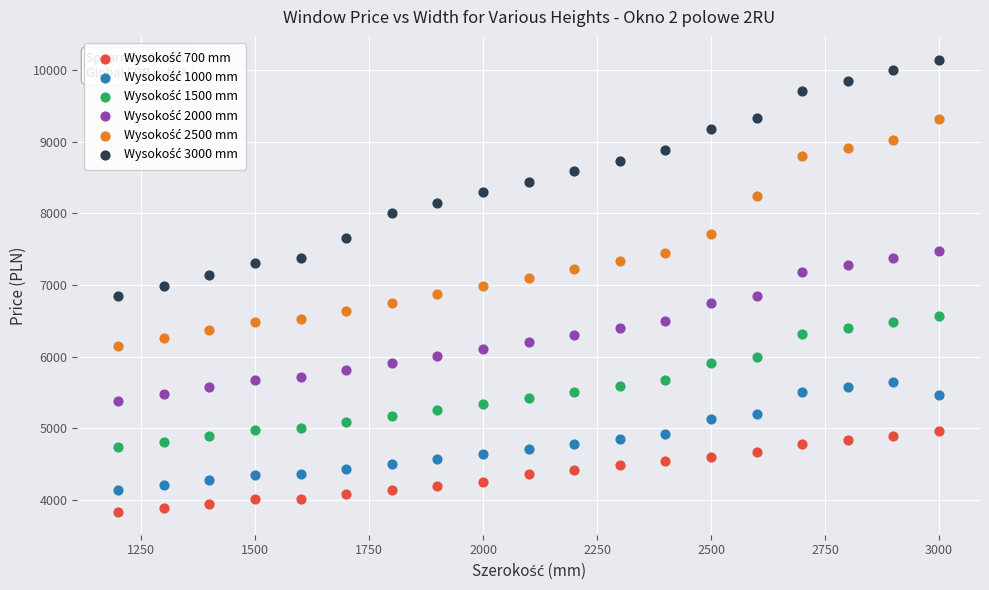

What is the X range (max minus min) for the scatter plot?

1800